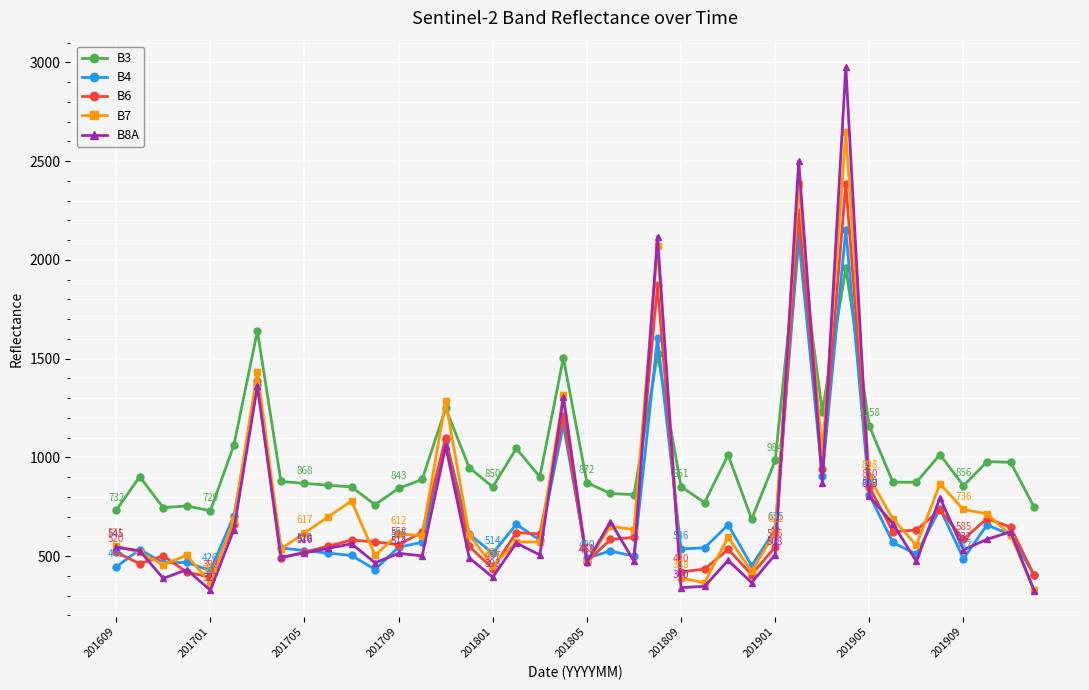

What are all the series names shown in the legend?

B3, B4, B6, B7, B8A